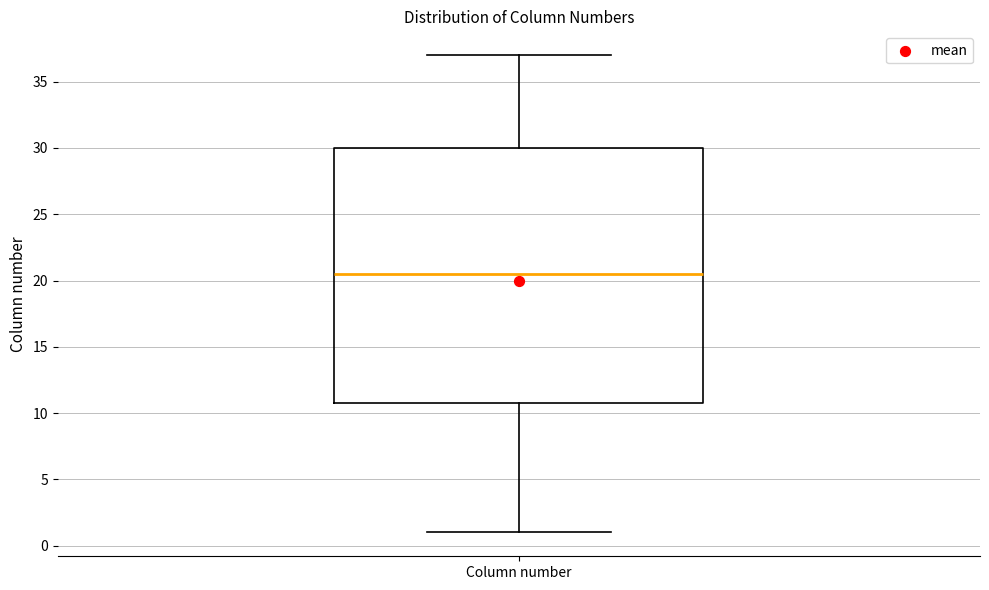

Where does the upper whisker of the box for Column number end on the y-axis? The values are not printed on the chart, so give them approximately, as read against the axis.

37.0